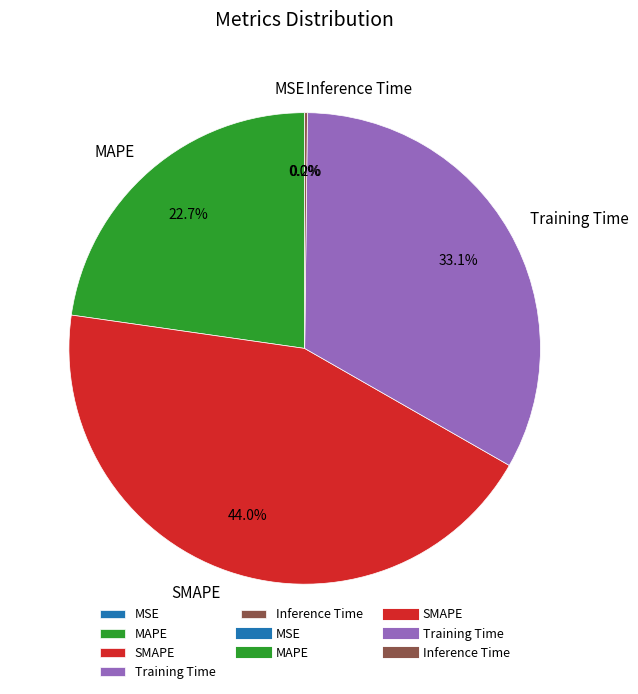

Which has a higher value, Training Time or SMAPE?

SMAPE